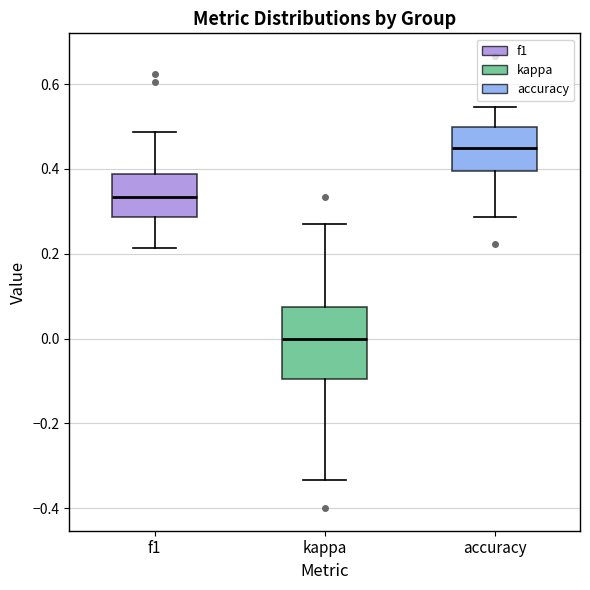

Which box is the tallest, from its lower edge to its upper edge?

kappa